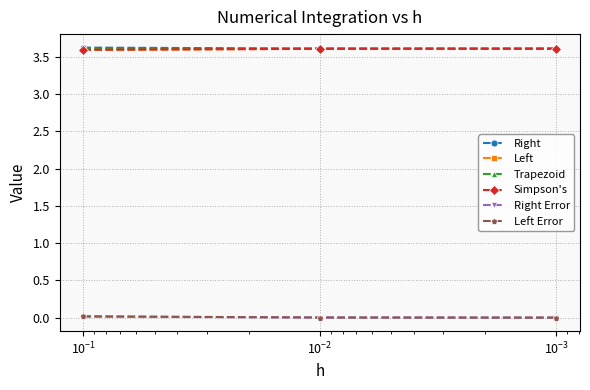

What position from the right is $\mathdefault{10^{-3}}$?

1